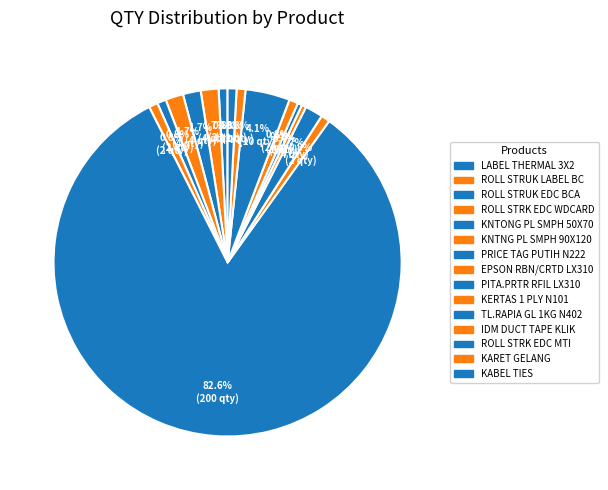

To the nearest percent, what percentage of the pie is PRICE TAG PUTIH N222?

83%